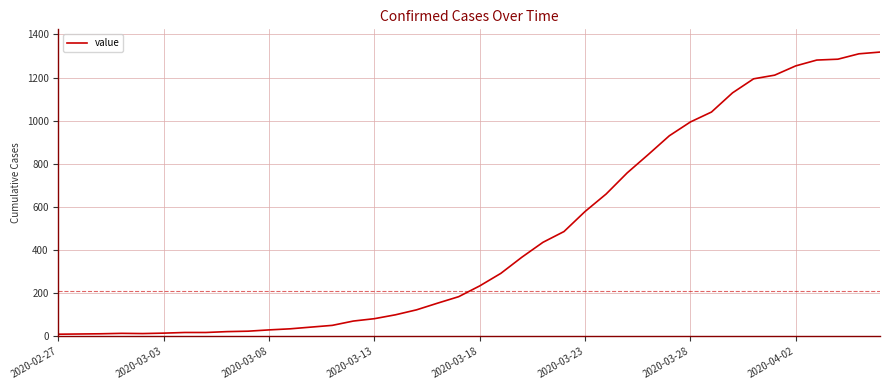

What is the maximum value shown in the chart?

1318